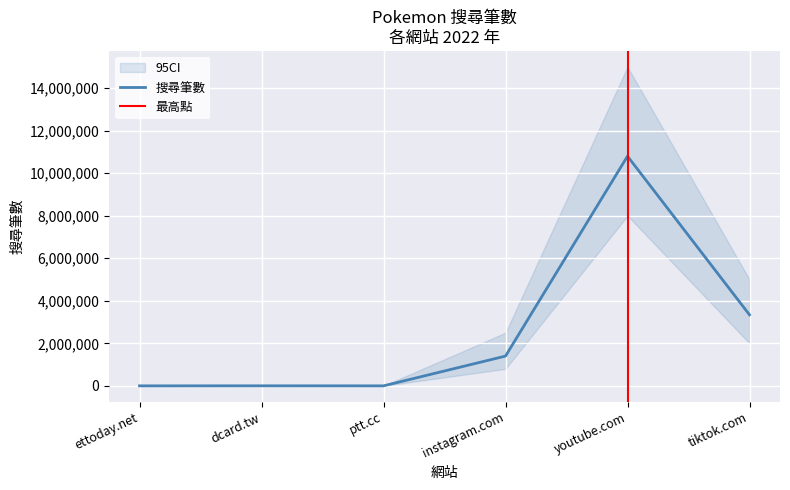

What is the change in value from ptt.cc to instagram.com?

+1399658